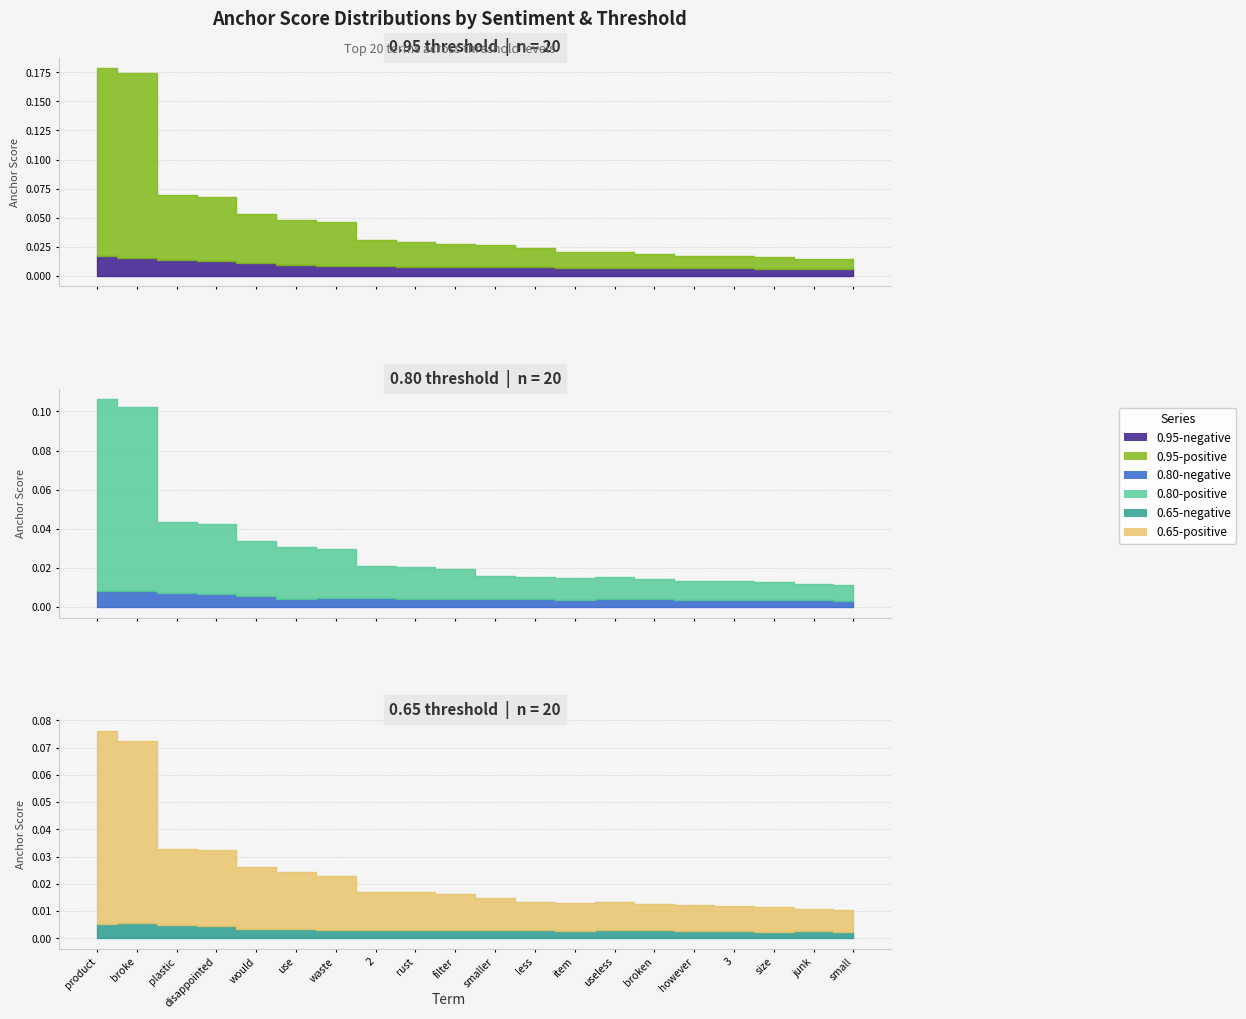

Is it true that 0.8-negative (anchor score) equals 0.0 at broke?

True